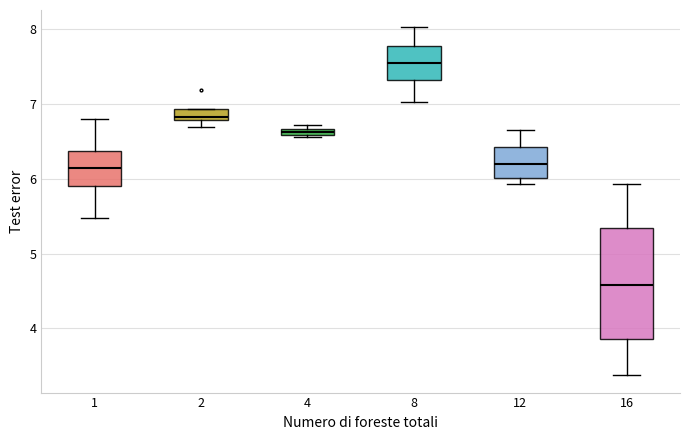

Where does the upper whisker of the box at x = 1 end on the y-axis? The values are not printed on the chart, so give them approximately, as read against the axis.

6.8